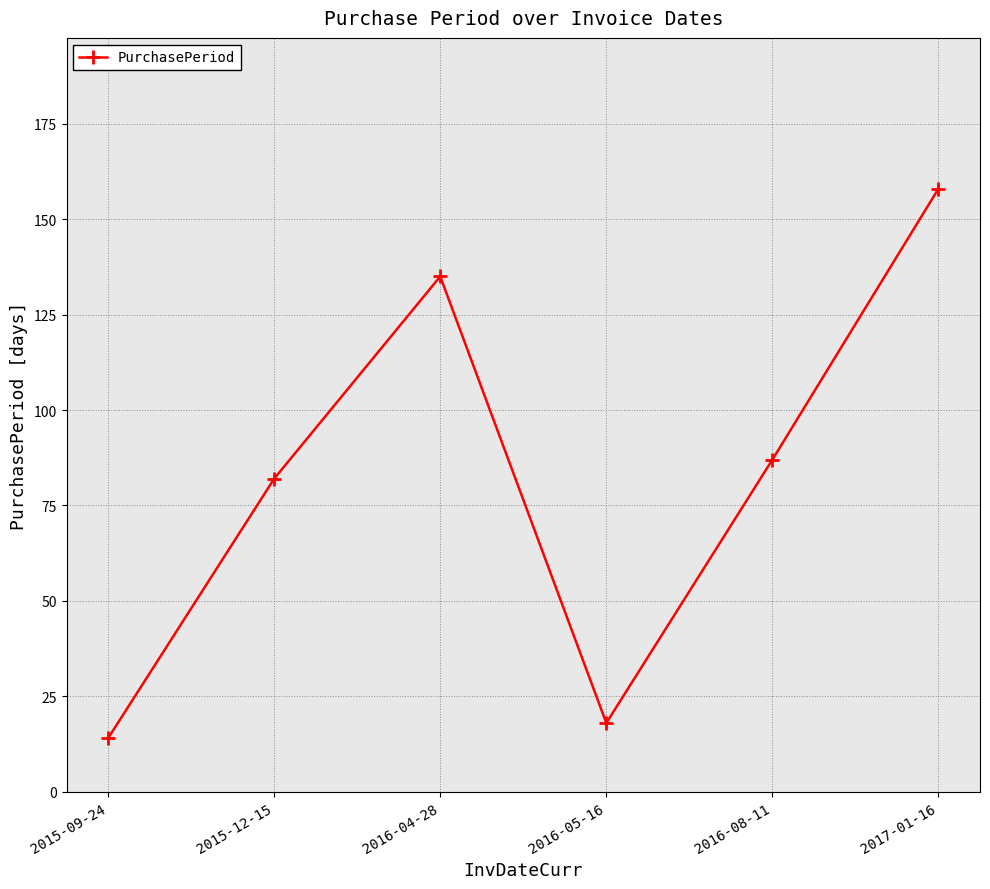

What is the sum of all values?

494